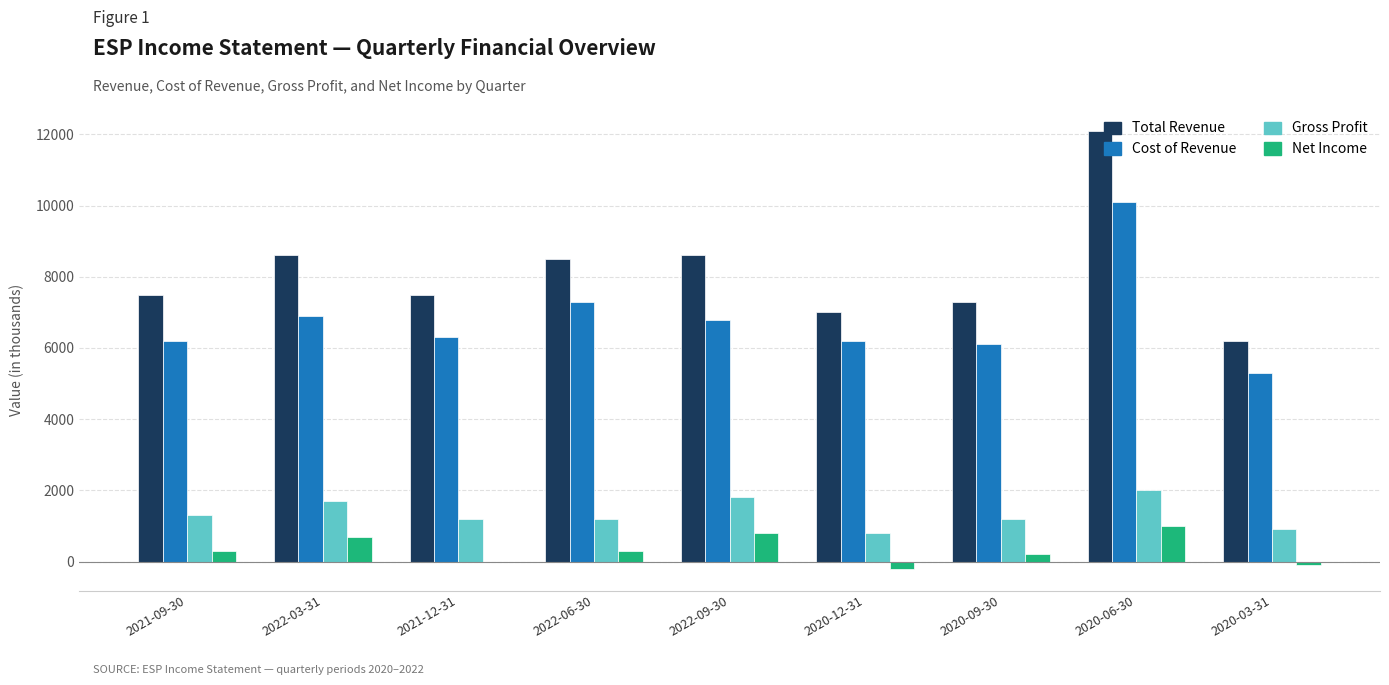

The value of Cost of Revenue at 2022-06-30 is 7300. True or false?

True